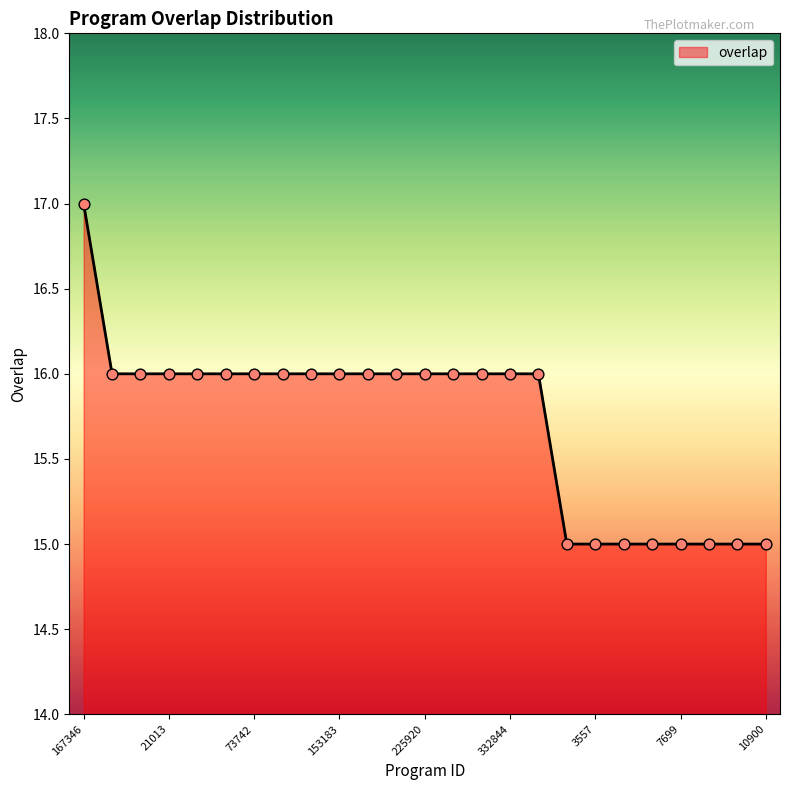

What is the smallest value displayed?

15